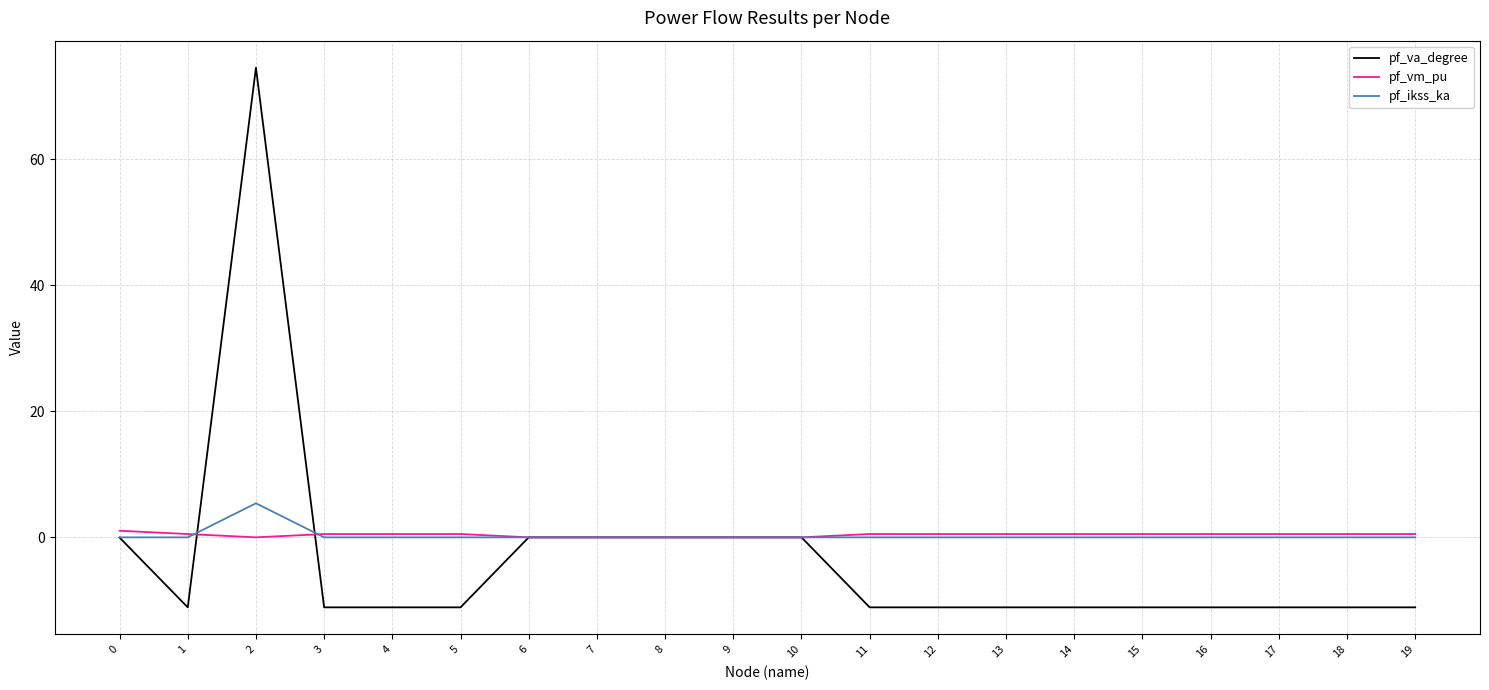

Does the chart have visible grid lines?

Yes